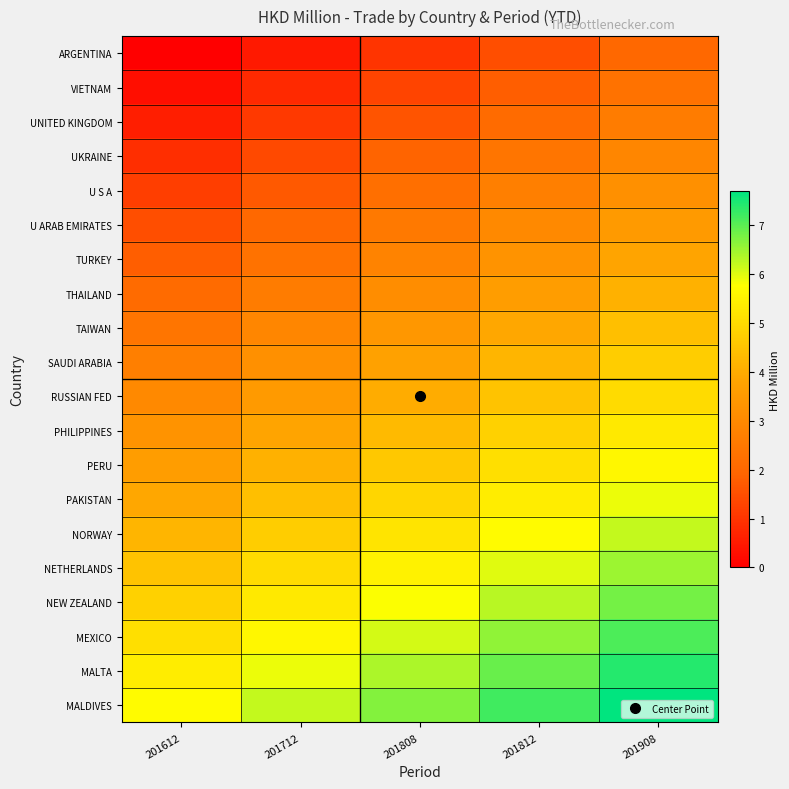

Which has a higher value, 201712 or 201908?

201908